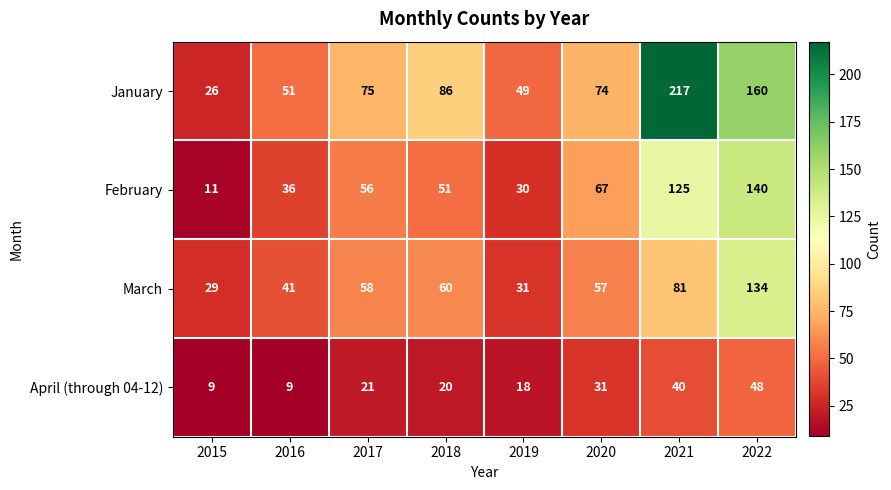

What is the spread (max minus min) of values at 2015?

20